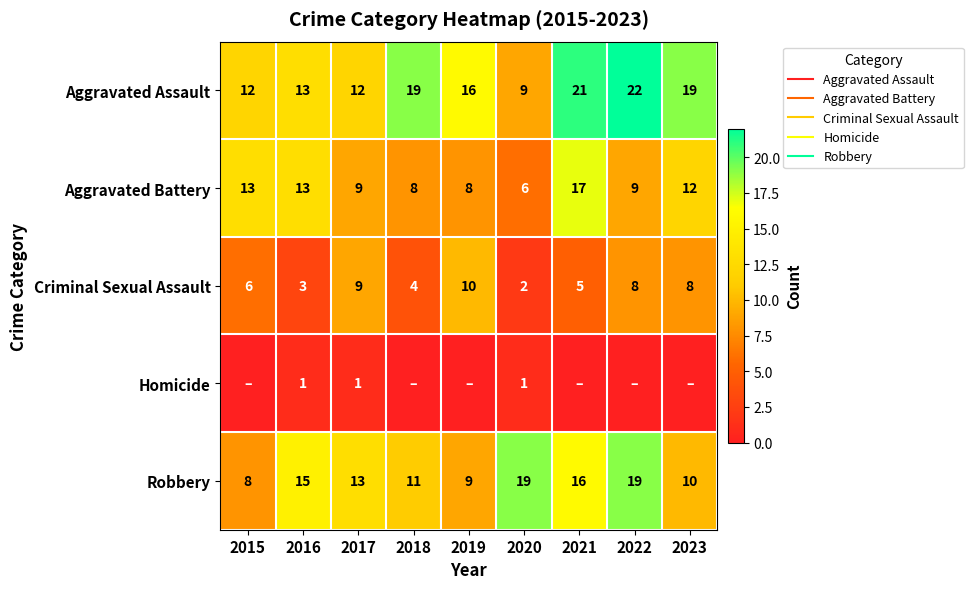

How many series are shown in this chart?

5